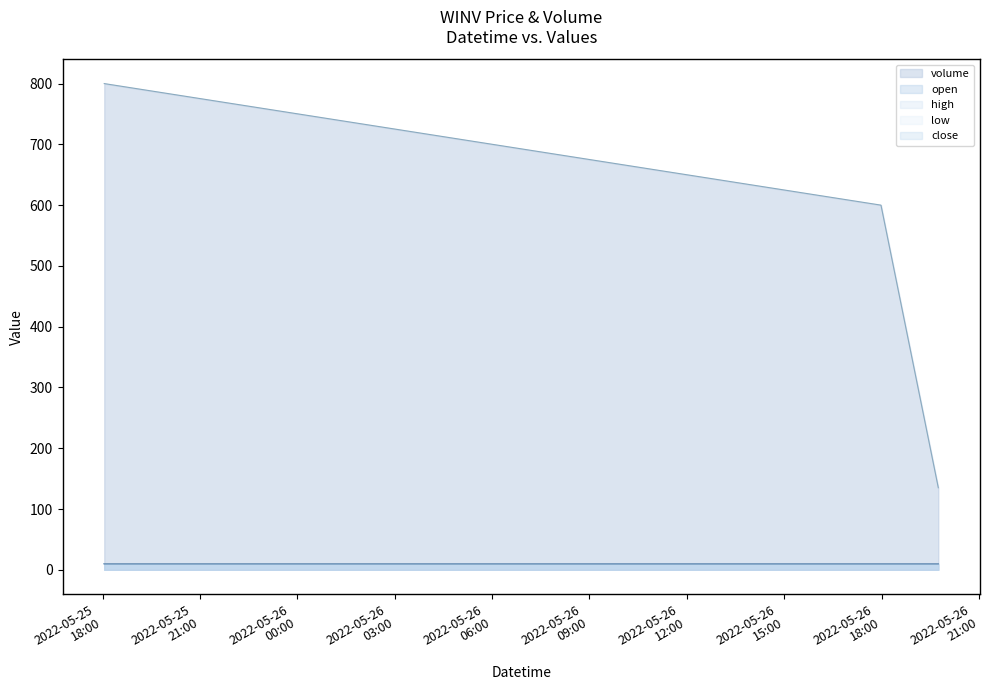

Is the value of low at 2022-05-25 18:03:00 greater than the value of high at 2022-05-26 17:59:00?

Yes